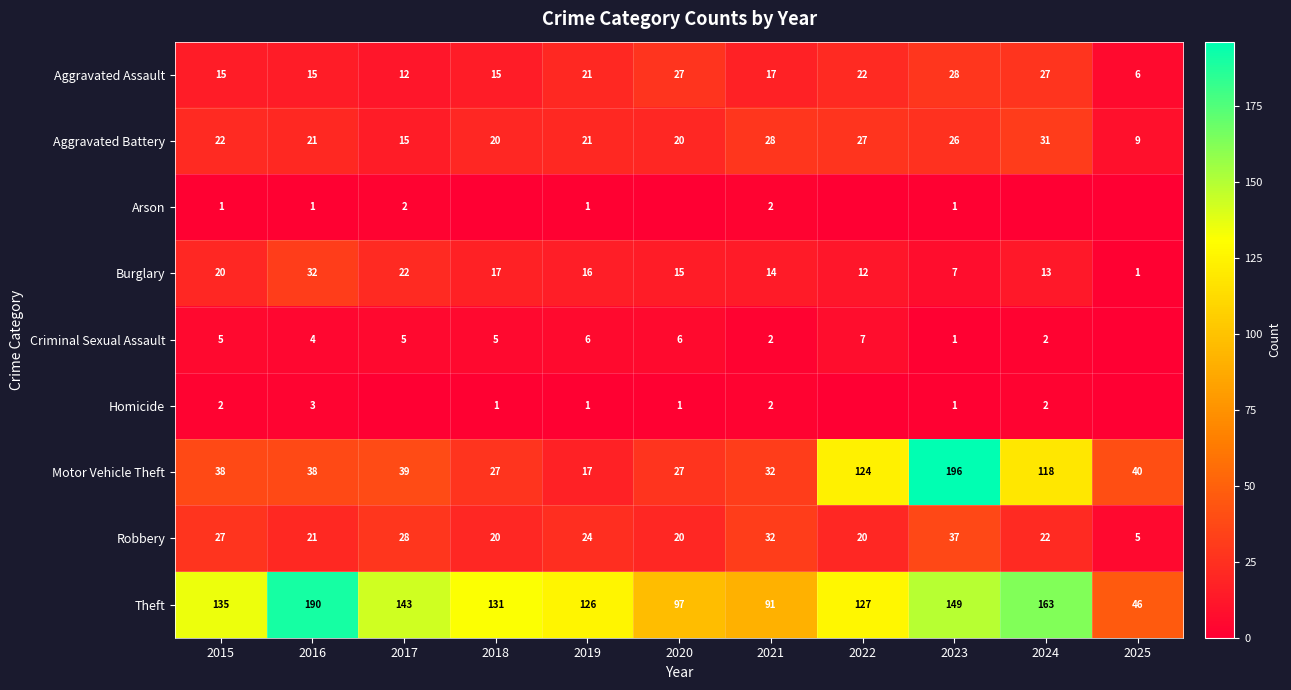

At which category is the sum across all series the highest?

2023